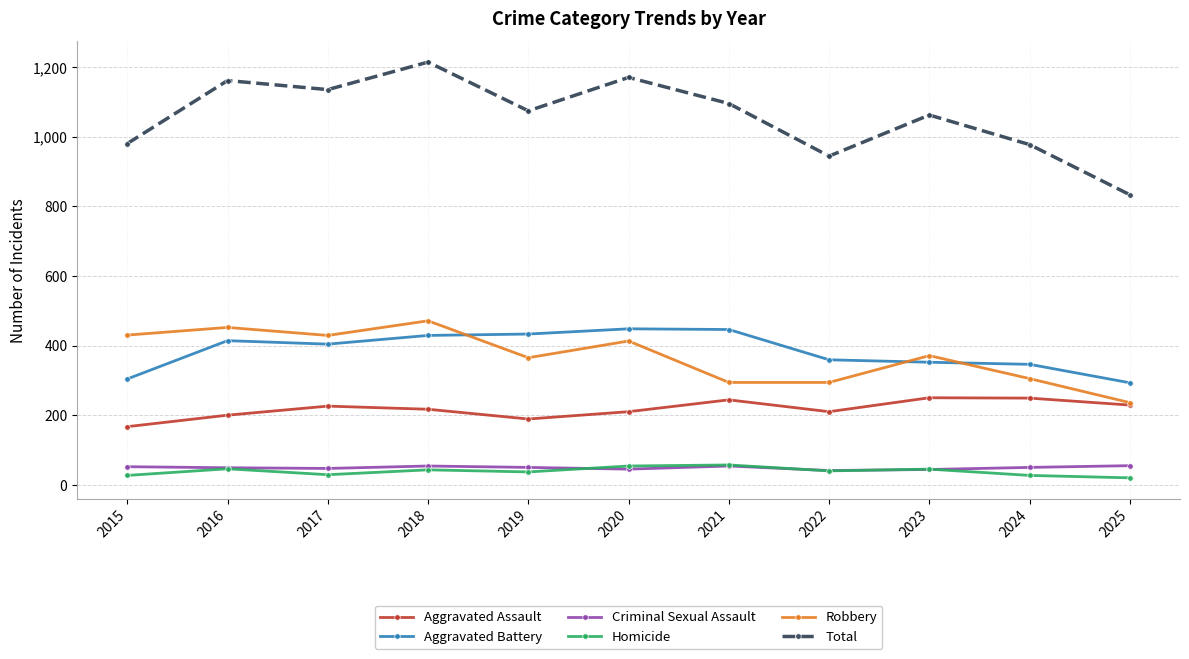

What is the sum of the Total values at 2024 and 2023?

2039